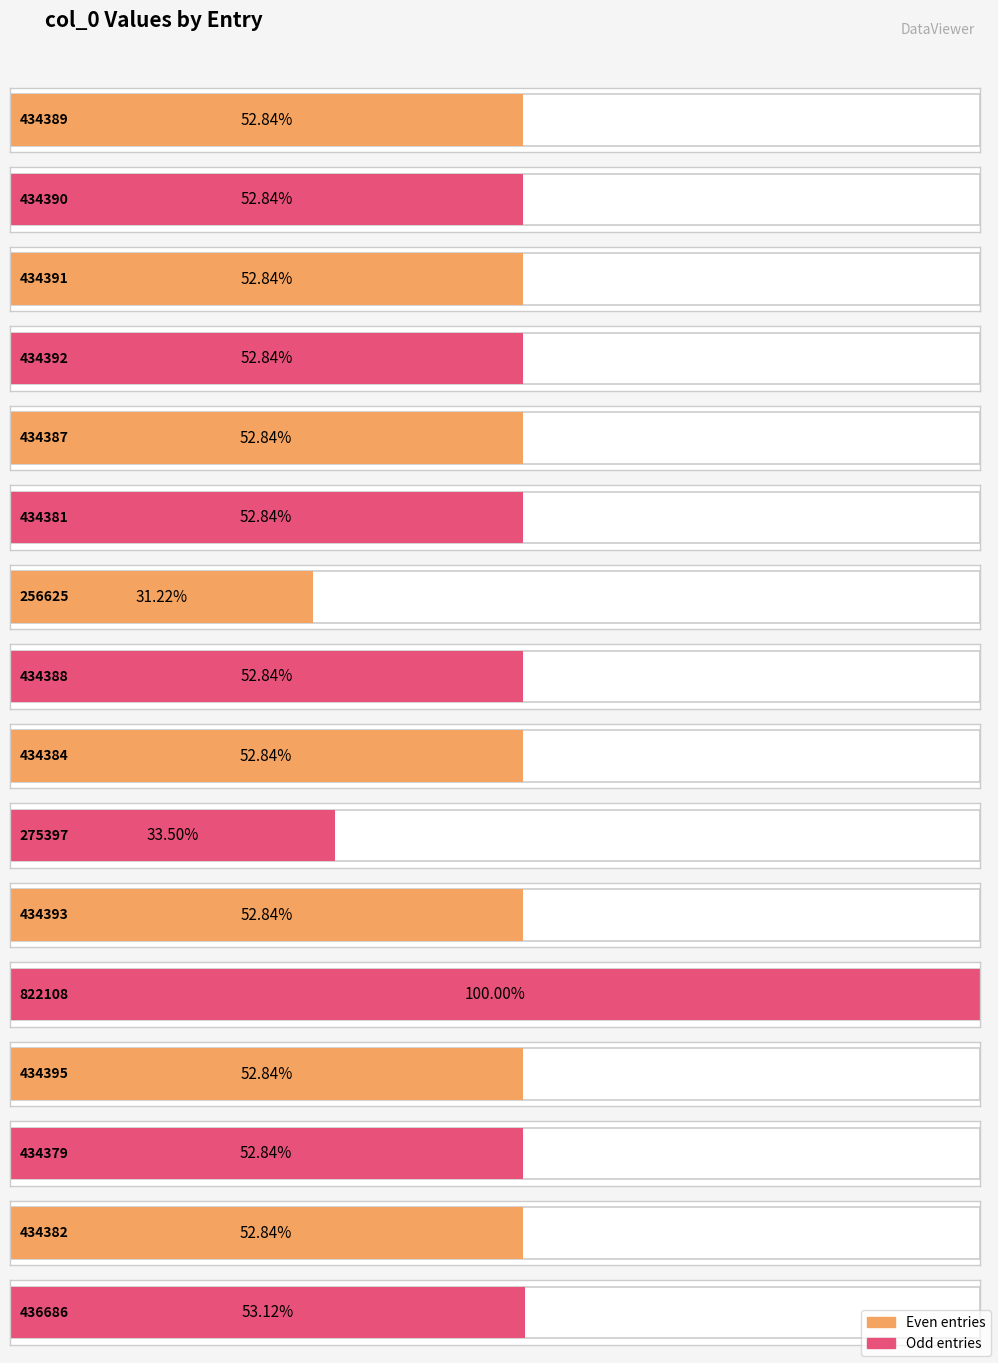

What is the label of the 12th bar from the right?

434387